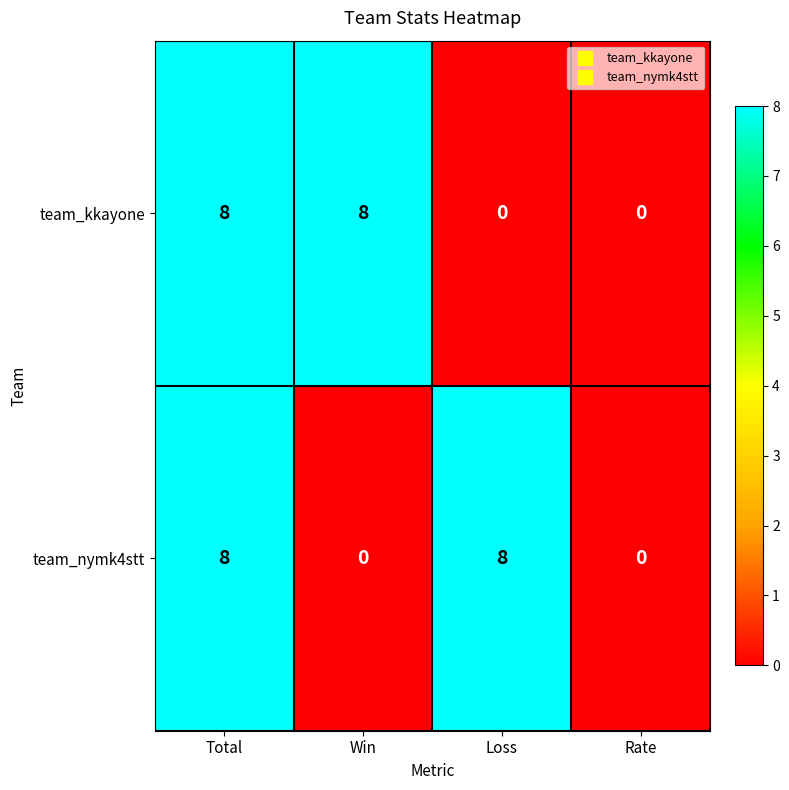

Reading left to right, list all the values displayed in this chart.

team_kkayone: Total=8	Win=8	Loss=0	Rate=0
team_nymk4stt: Total=8	Win=0	Loss=8	Rate=0